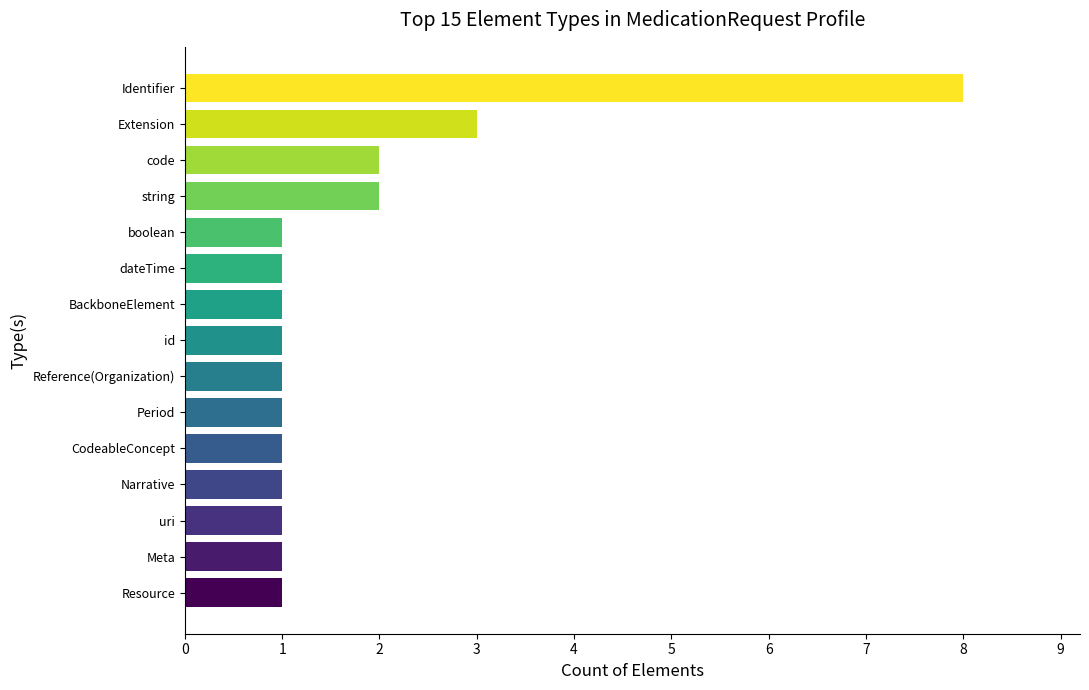

At which label is the value closest to 4?

Extension